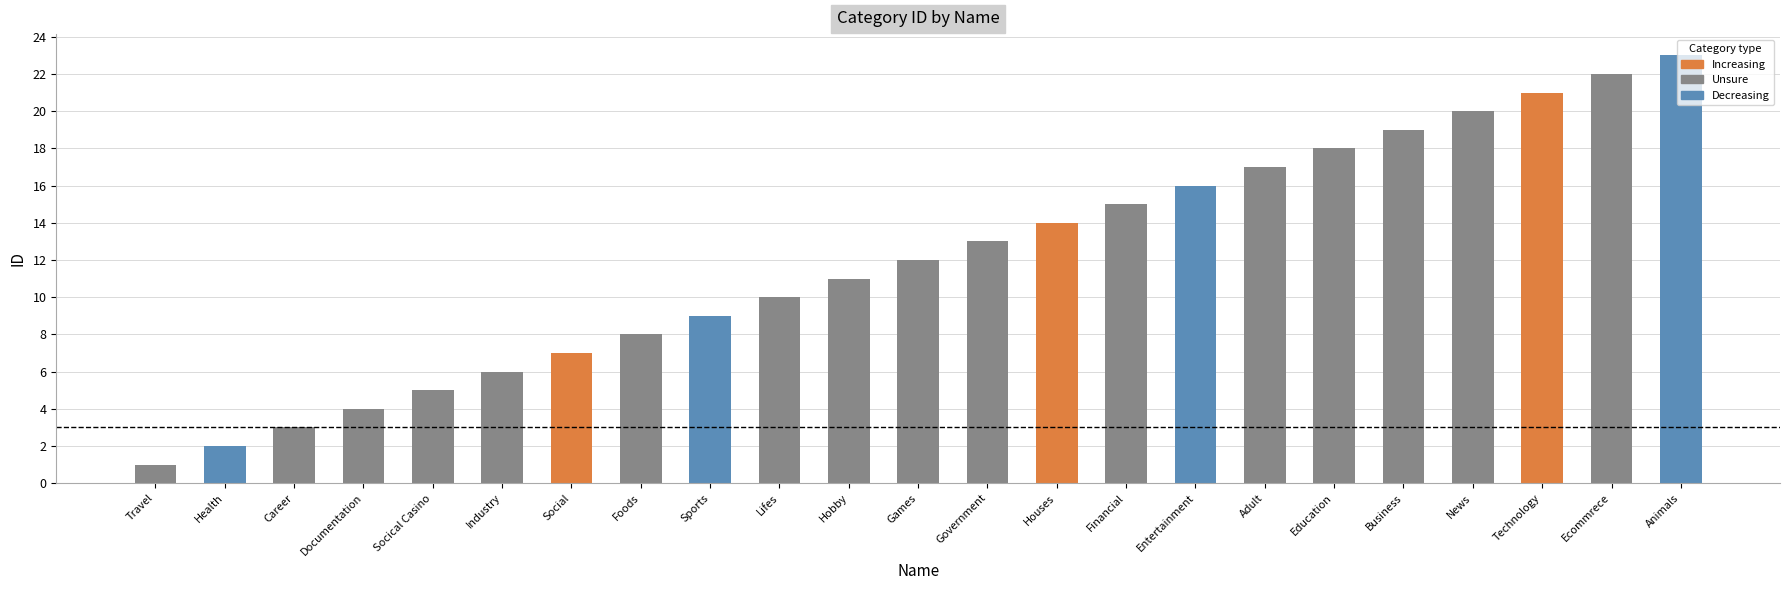

Which category has the lowest value across all series?

Travel